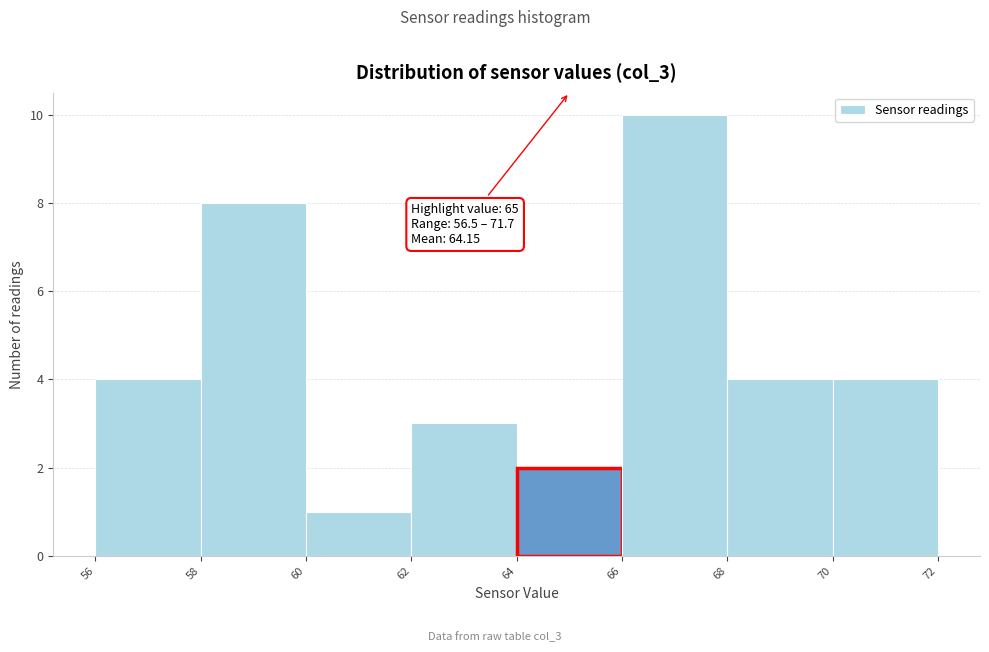

Which range on the x-axis has the tallest bar?

66 to 68